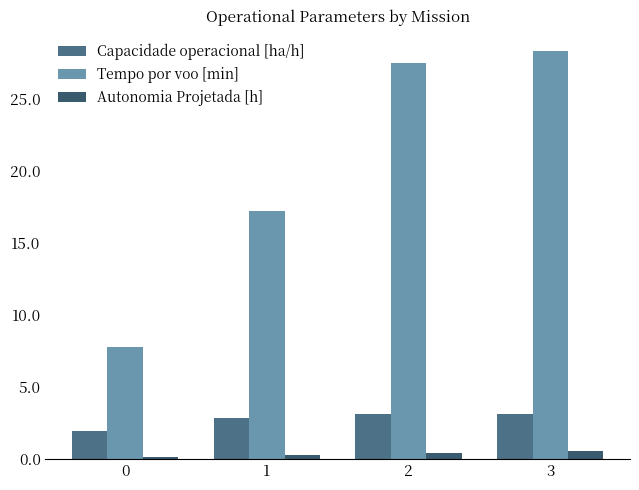

What is the lowest value of the Tempo por voo [min] series?

7.8